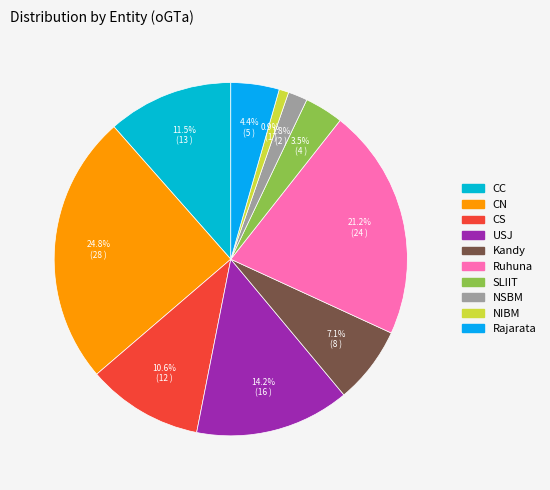

What is the largest slice in the pie chart?

CN